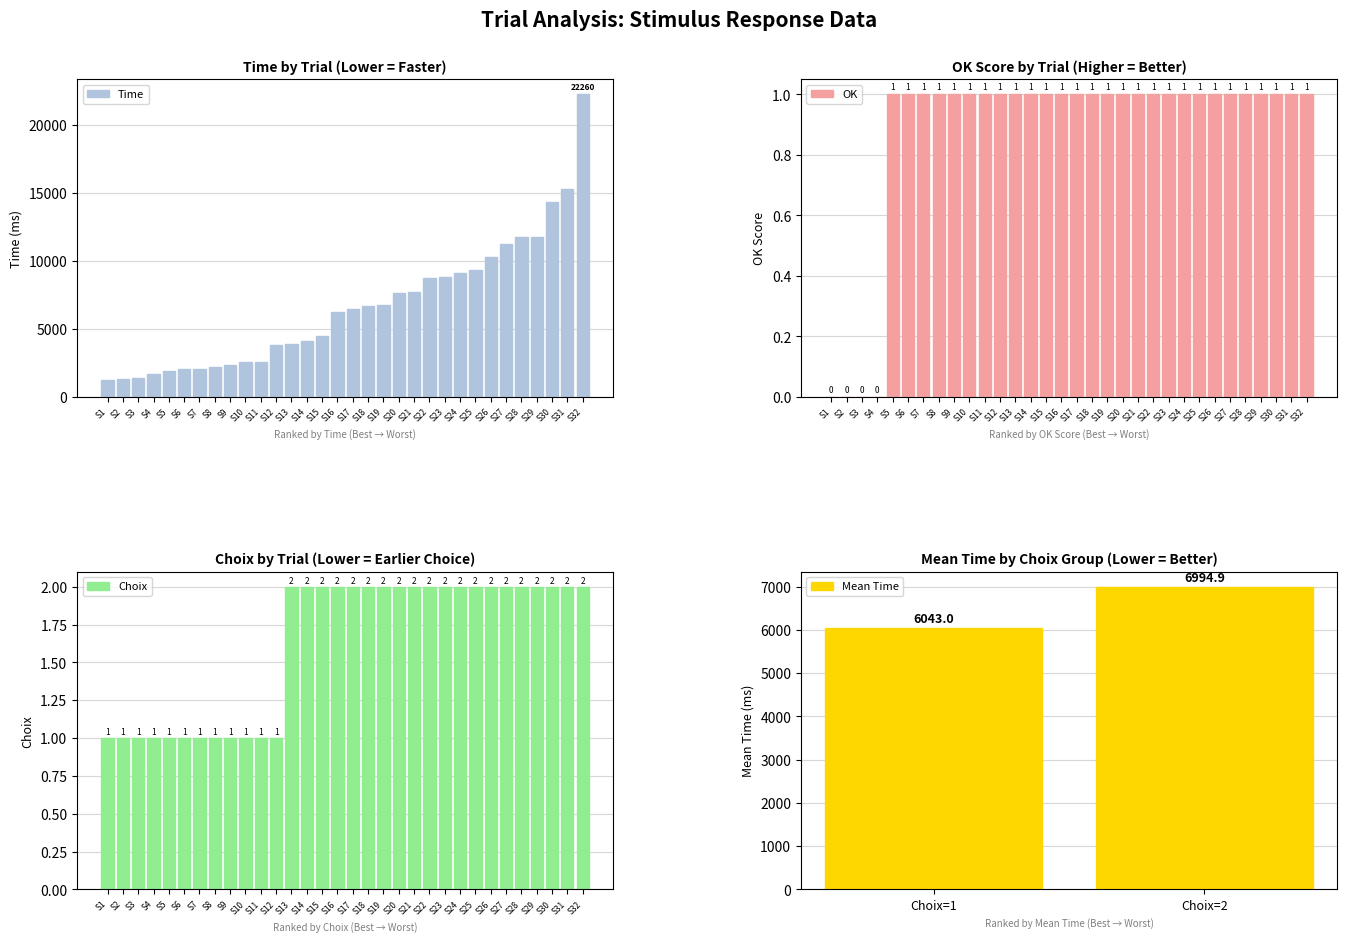

What is the average value of the OK series?

1